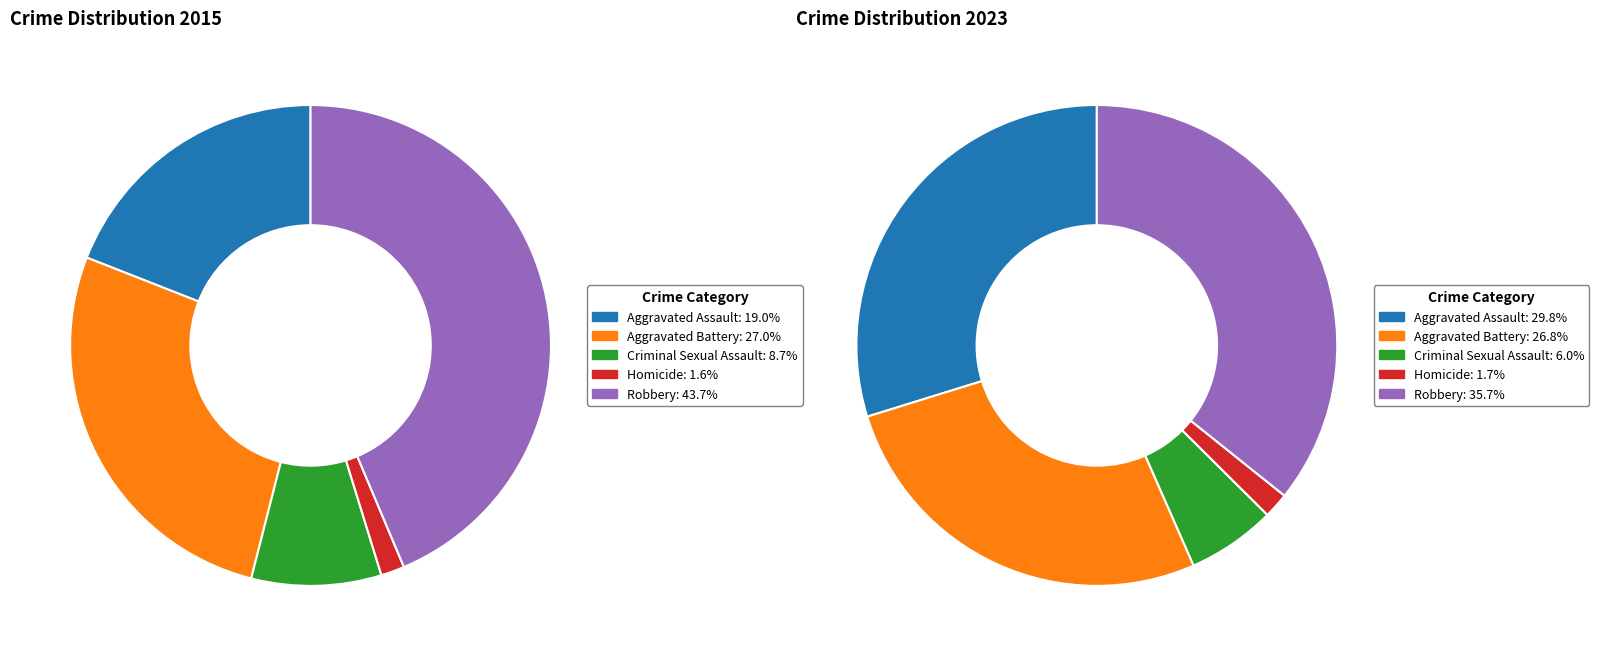

To the nearest percent, what is the combined percentage of Criminal Sexual Assault and Homicide?

10%